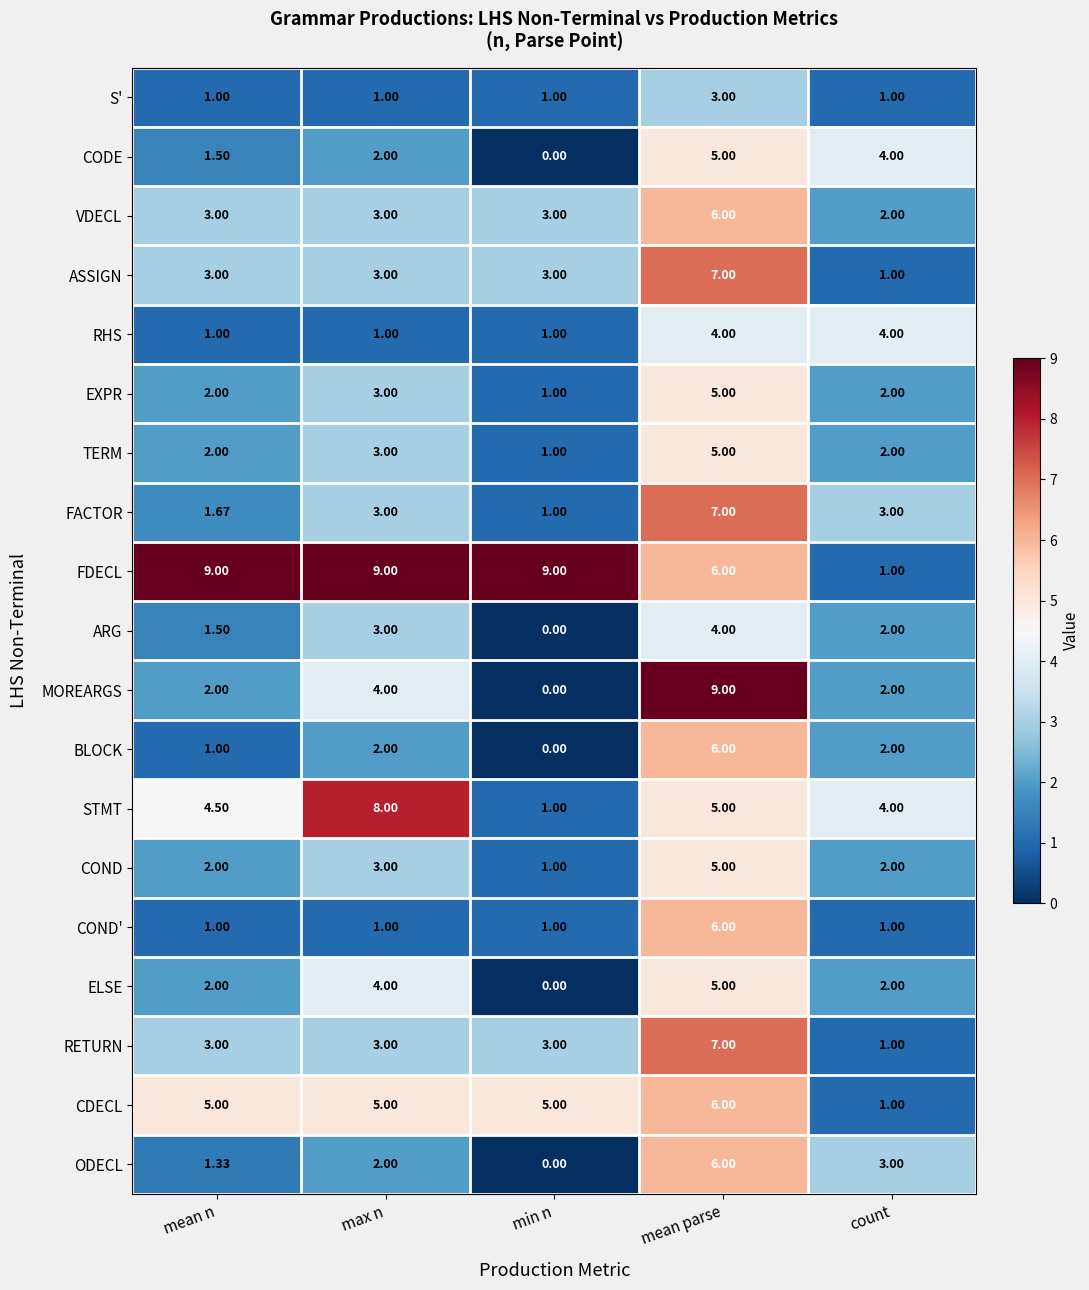

Which category has the highest value in the ELSE series?

mean parse